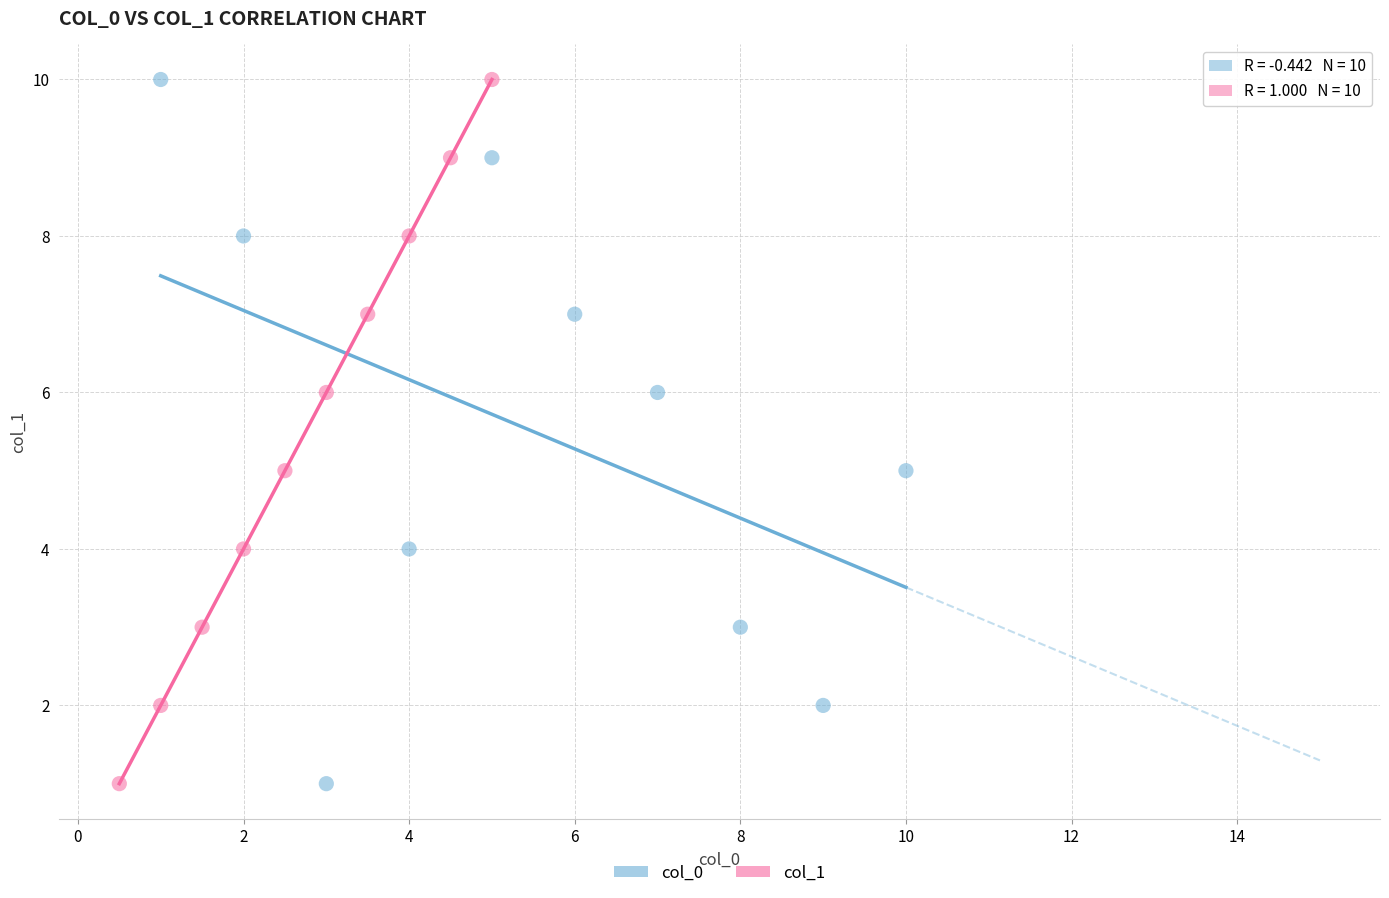

What are all the series names shown in the legend?

col_0, col_1